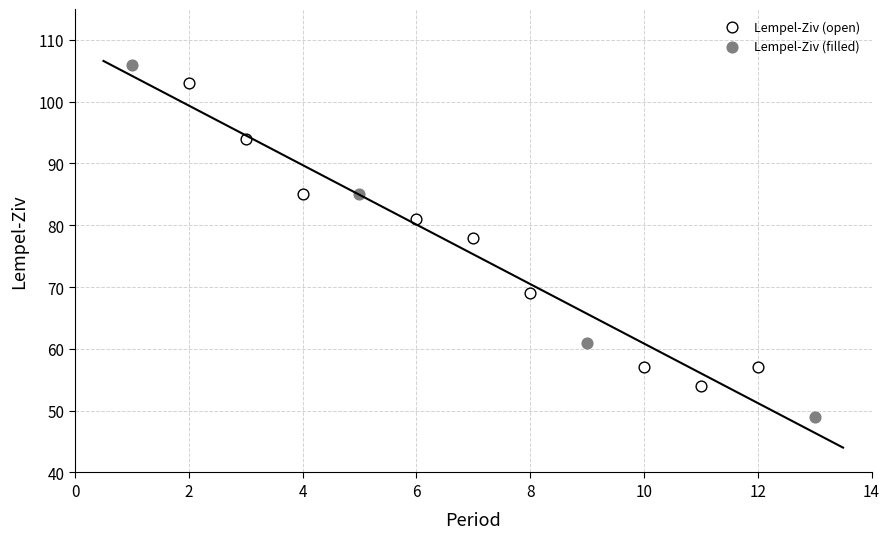

Which series has the largest Y range (max minus min)?

Lempel-Ziv (filled)